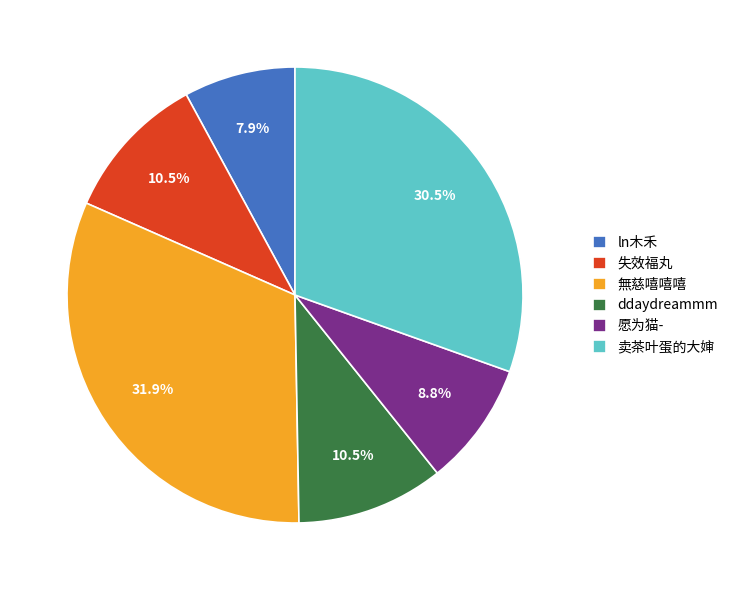

How many slices are in this pie chart?

6